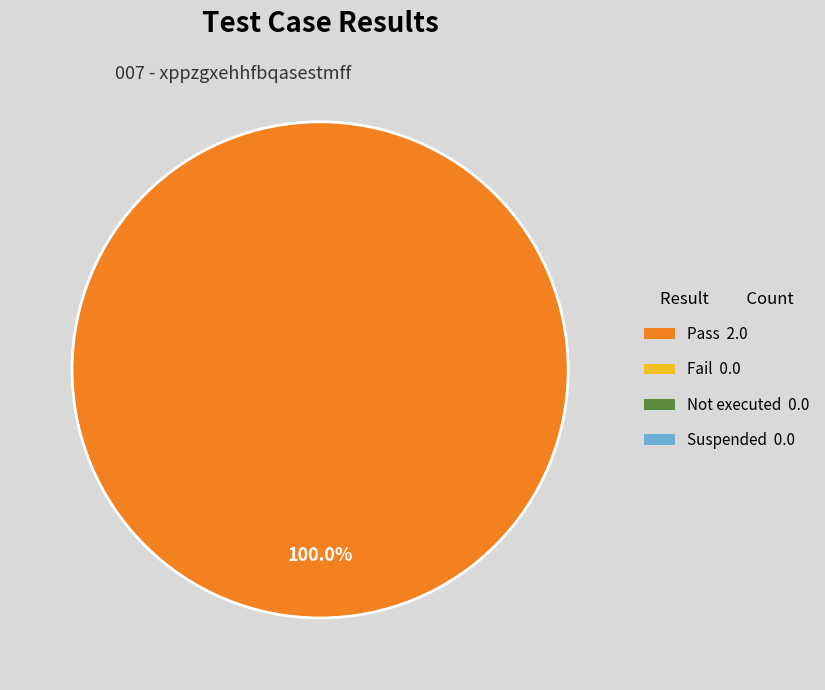

Is there any slice that represents more than half of the pie?

Yes